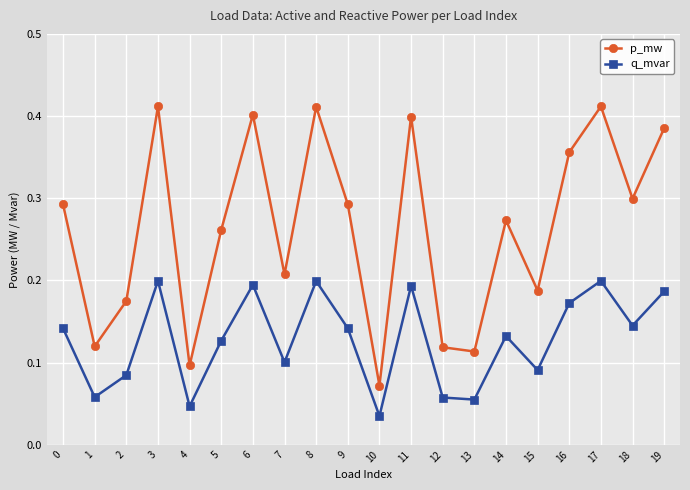

True or false: q_mvar has more than 1 points higher than both neighbors.

True